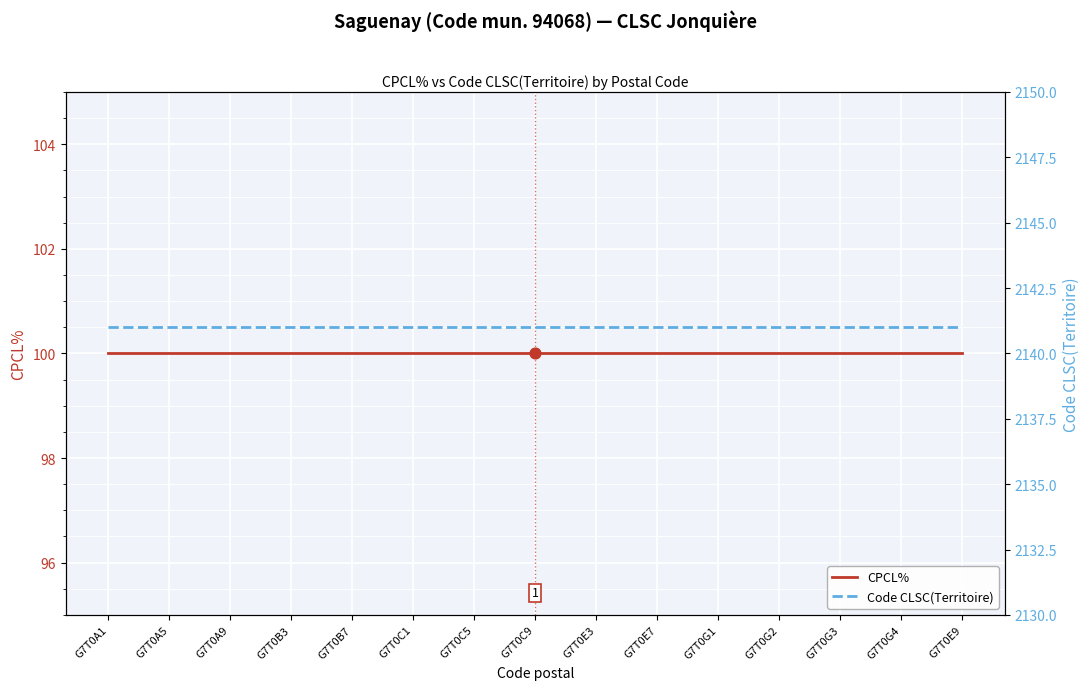

What are all the series names shown in the legend?

CPCL%, Code CLSC(Territoire)